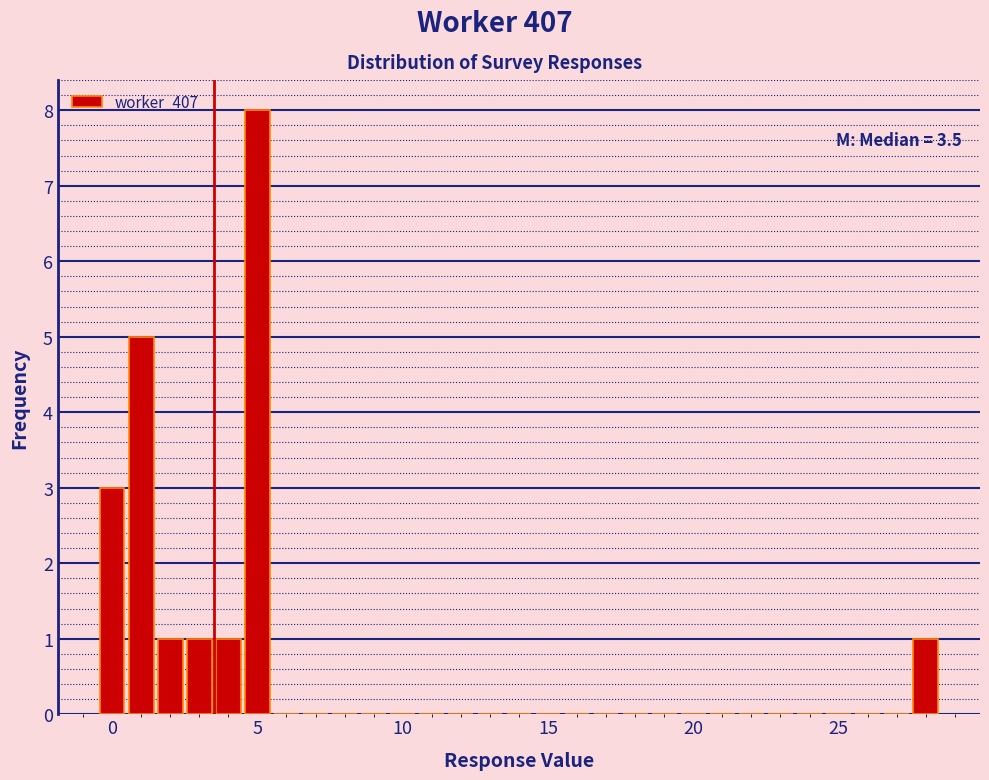

Read against the x-axis, roughly where is the centre of the tallest bar?

5.0